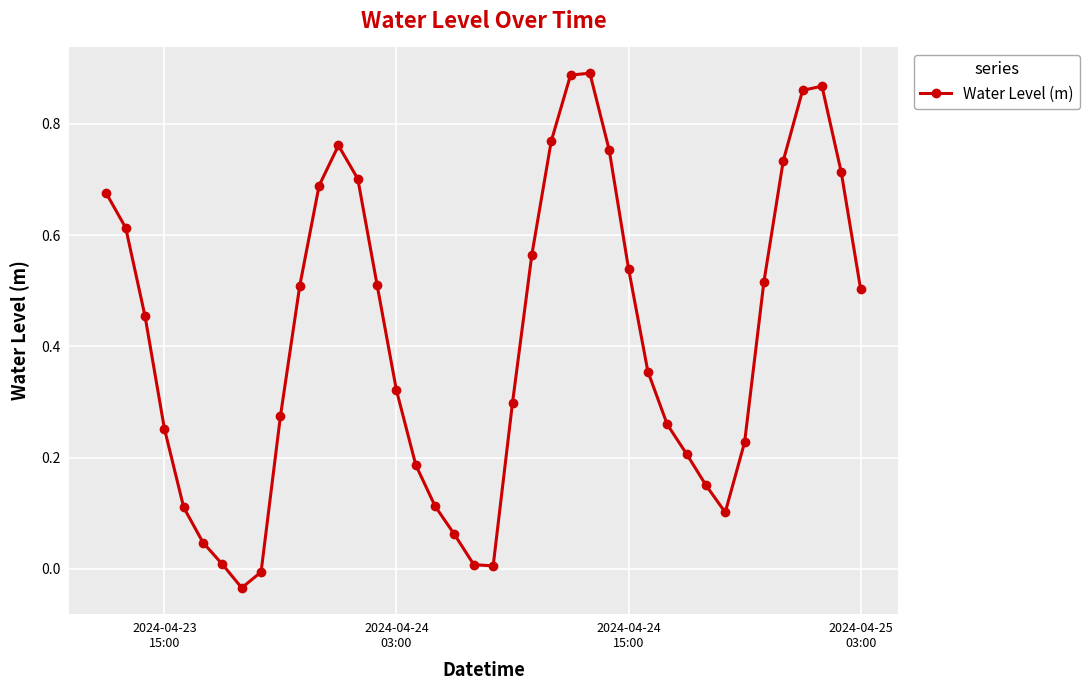

What is the sum of all values?

16.5